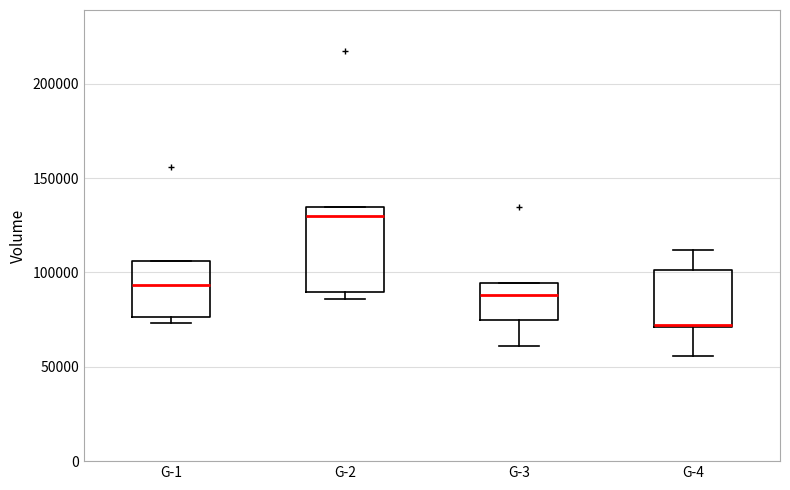

Reading left to right, read every box against the y-axis: the position of its median line, the range the box covers, and the ends of its whiskers. The values are not printed on the chart, so give them approximately, as read against the axis.

G-1: median 95000, box 75000 to 105000, whiskers 75000 (just below the box's lower edge) to 105000
G-2: median 130000, box 90000 to 135000, whiskers 85000 to 135000
G-3: median 90000, box 75000 to 95000, whiskers 60000 to 95000
G-4: median 70000, box 70000 to 100000, whiskers 55000 to 110000